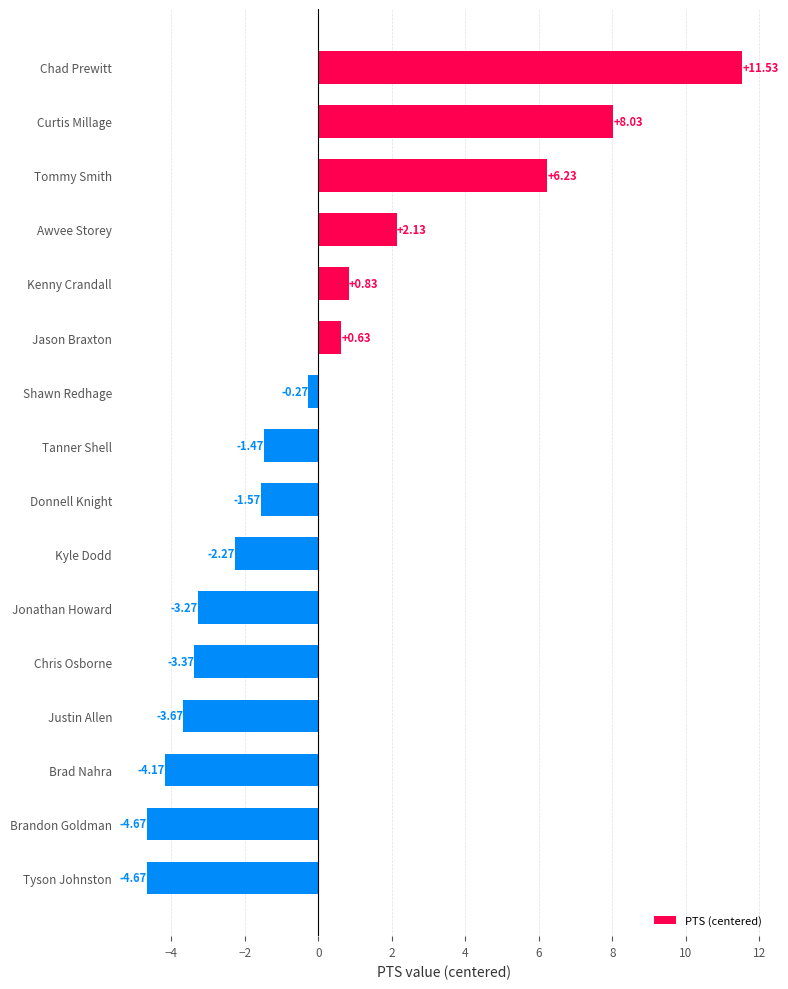

Which label corresponds to the largest value in the chart?

Chad Prewitt